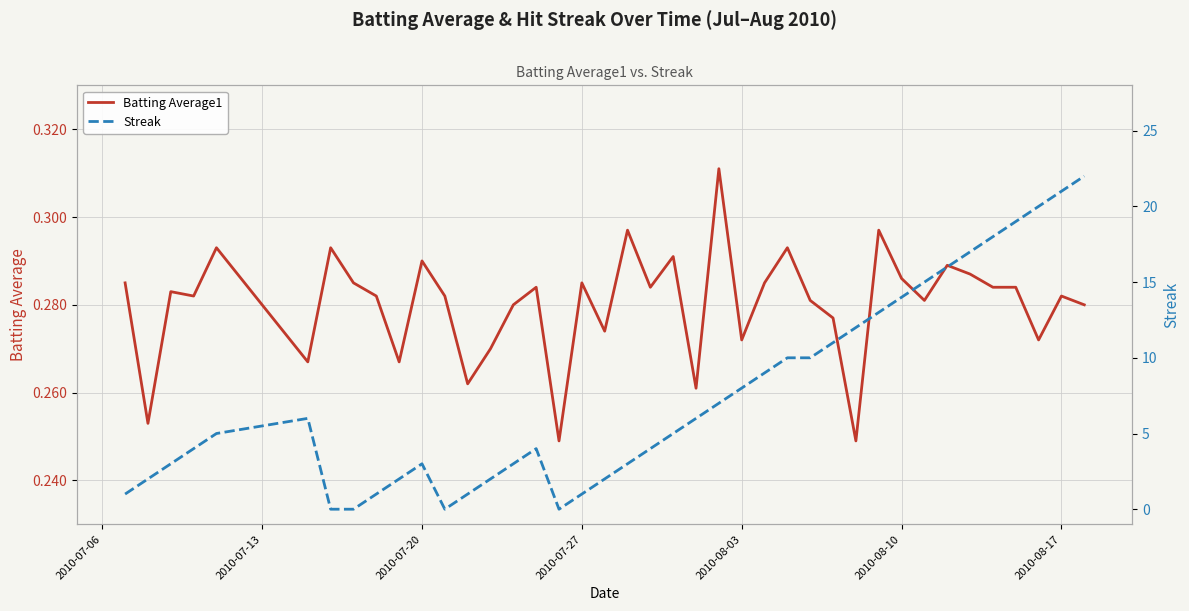

True or false: Batting Average1 and Streak intersect in this chart.

True